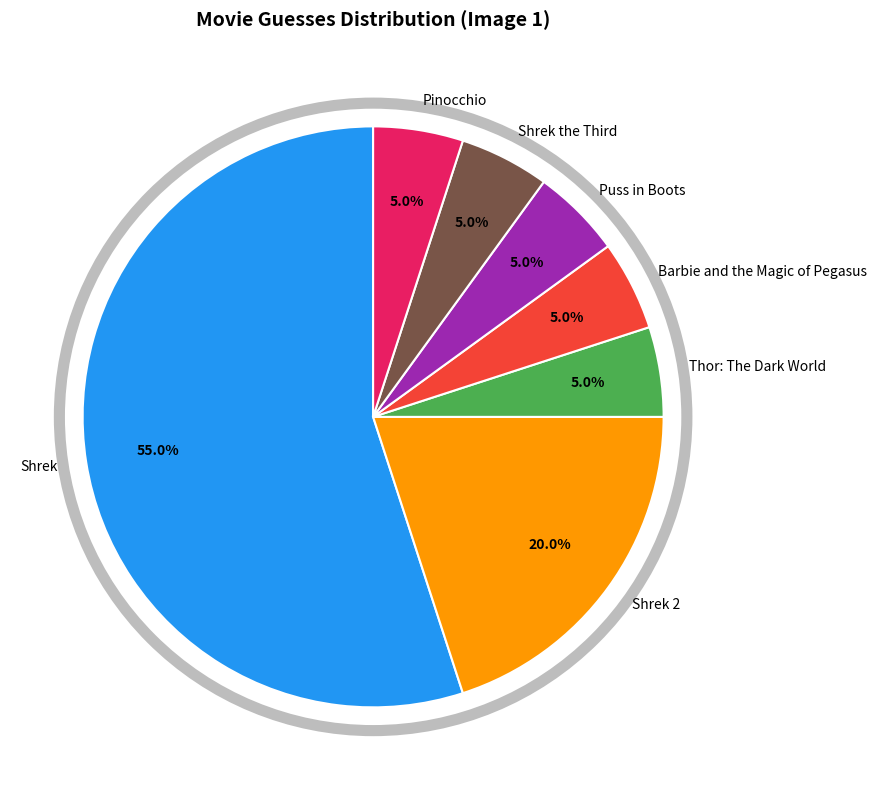

What is the largest slice in the pie chart?

Shrek